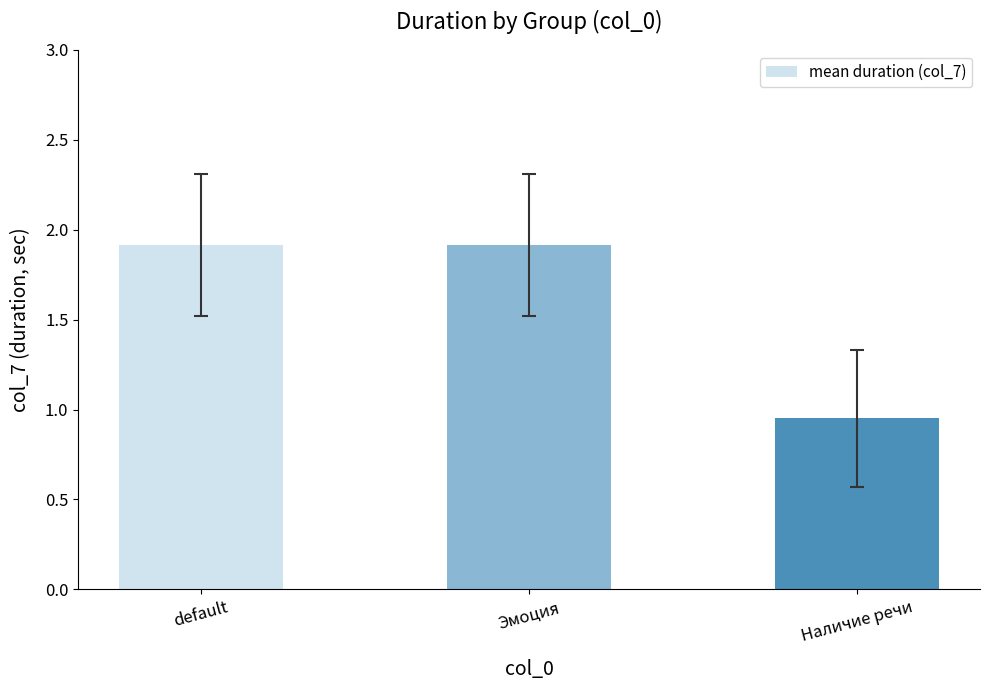

Is it true that the value at default is 1.9?

True